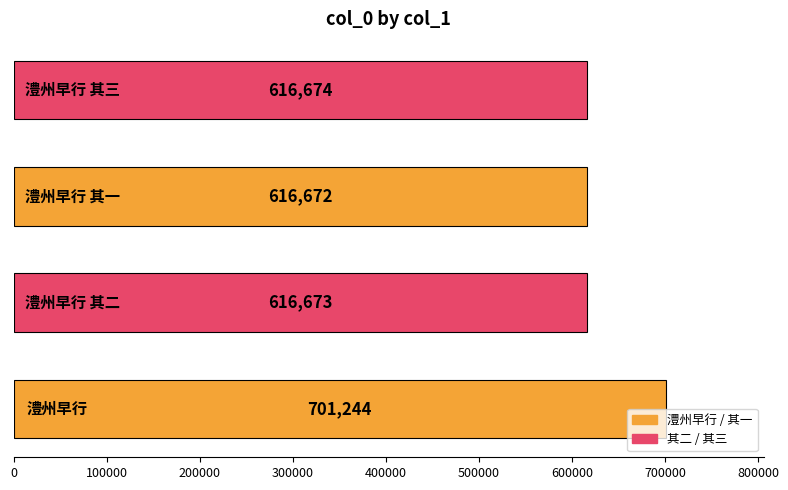

What is the sum of all values?

2551263